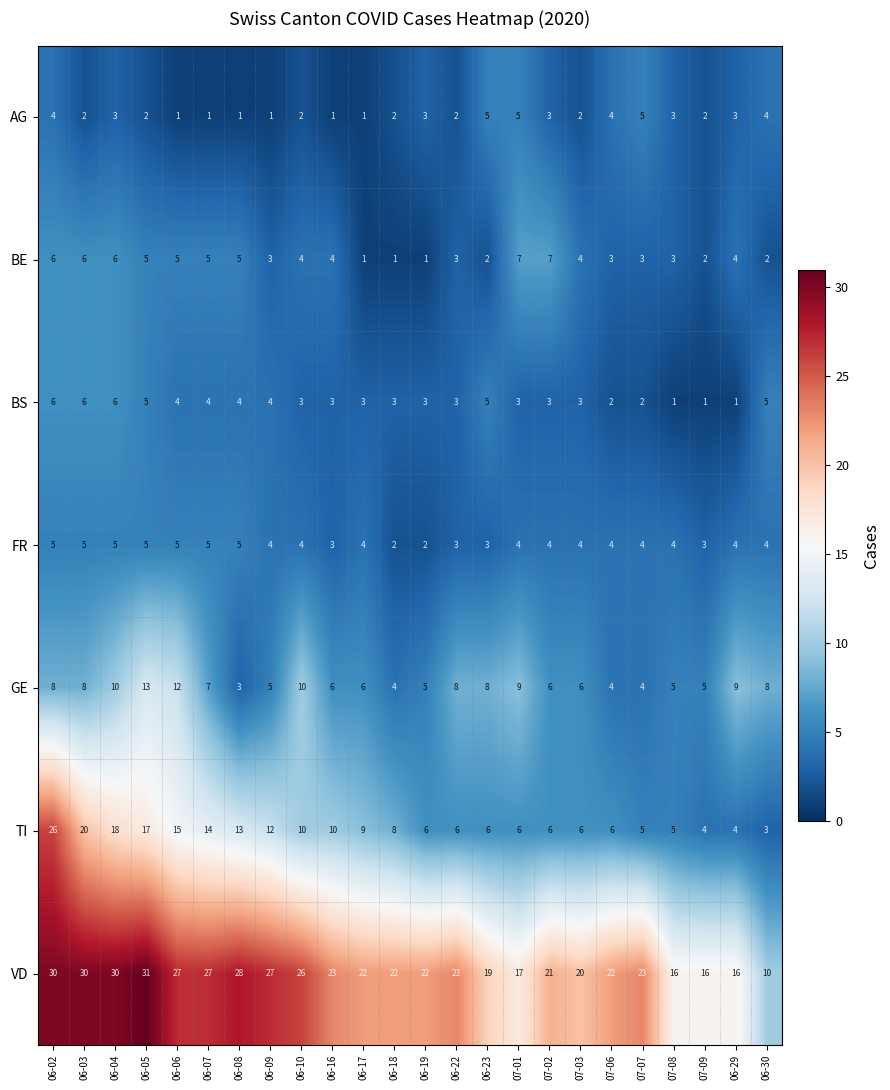

The value of AG at 06-08 is 2. True or false?

False